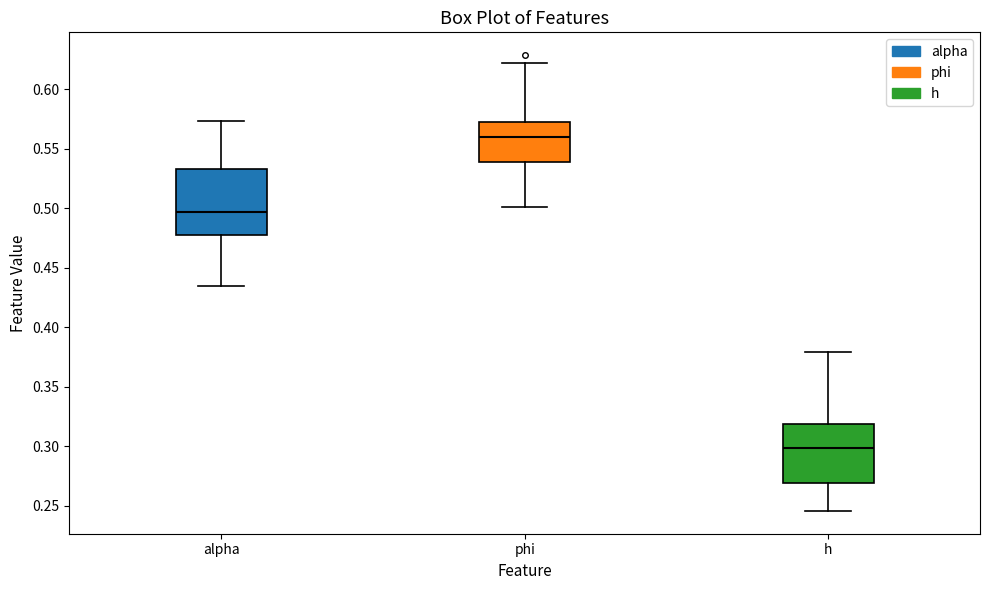

Which box has the highest median line?

phi